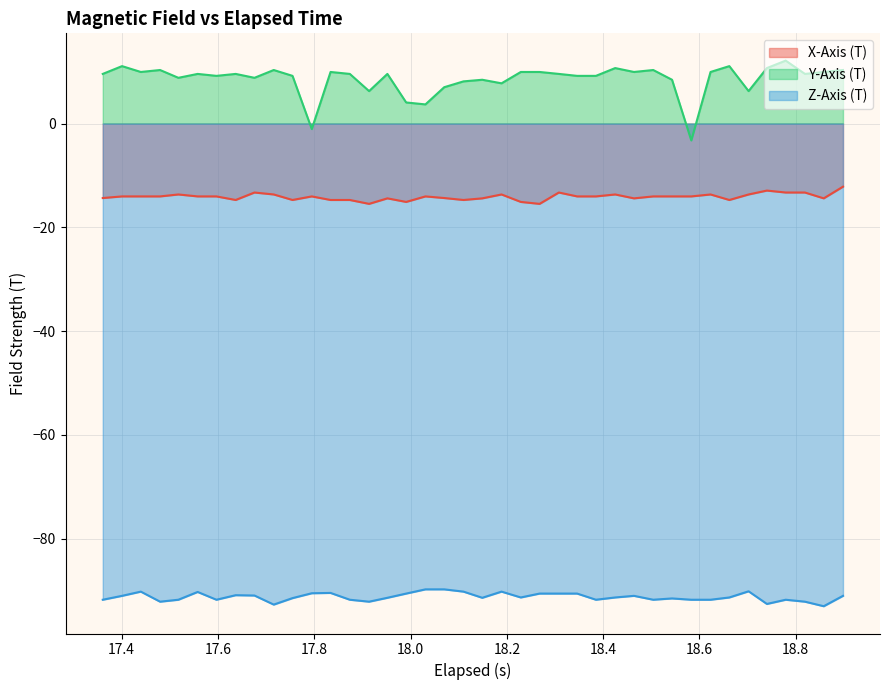

True or false: Y-Axis (T) and Z-Axis (T) intersect in this chart.

False